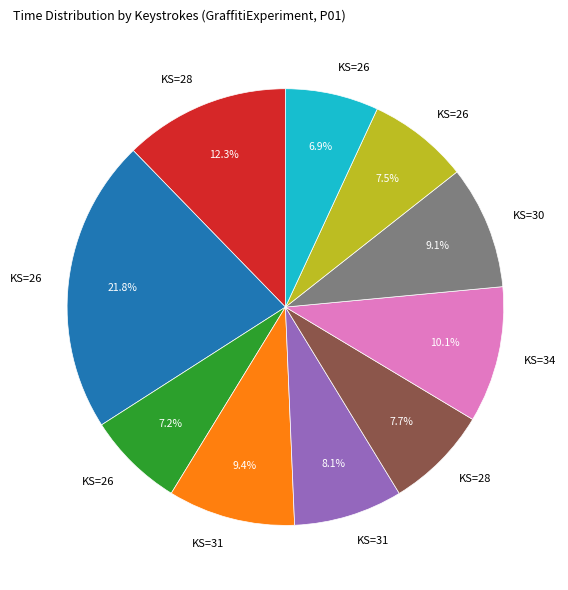

Does any single category account for the majority?

No